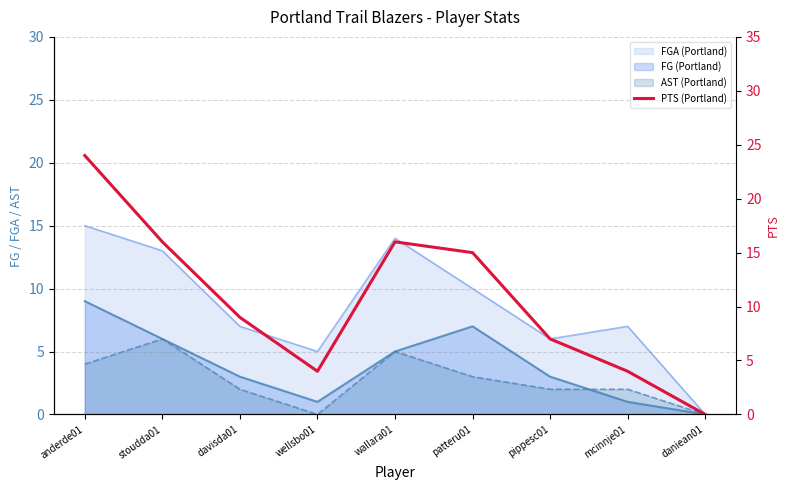

What is the difference between the maximum and minimum values?

24